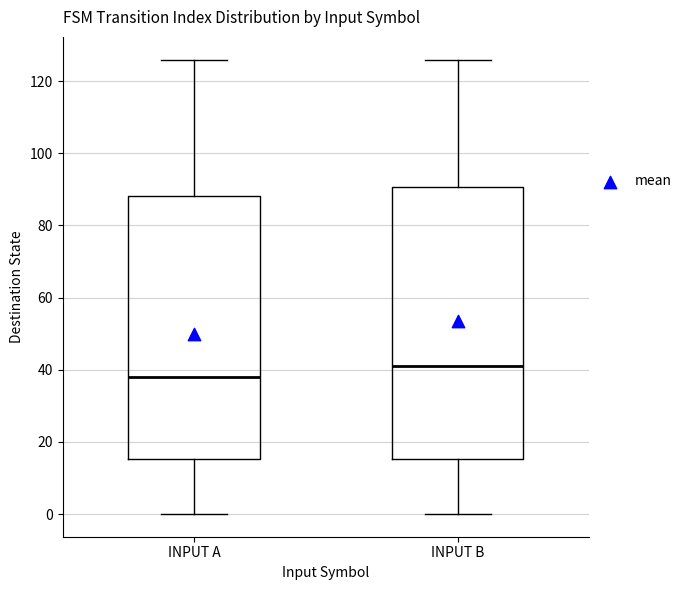

Reading left to right, transcribe this box plot: for each box, give where its median line is, the range the box spans, and where its two whiskers end, as read against the y-axis. The values are not printed on the chart, so give them approximately, as read against the axis.

INPUT A: median 38, box 16 to 88, whiskers 0 to 126
INPUT B: median 42, box 16 to 90, whiskers 0 to 126